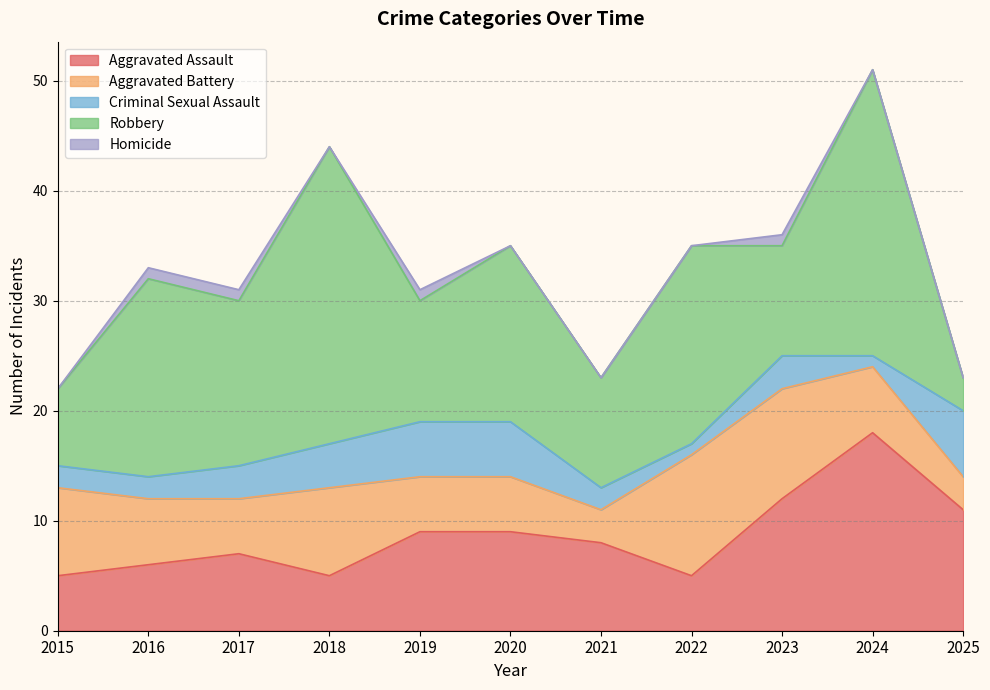

List the labels in order of Homicide value, smallest first.

2015, 2018, 2020, 2021, 2022, 2024, 2025, 2016, 2017, 2019, 2023